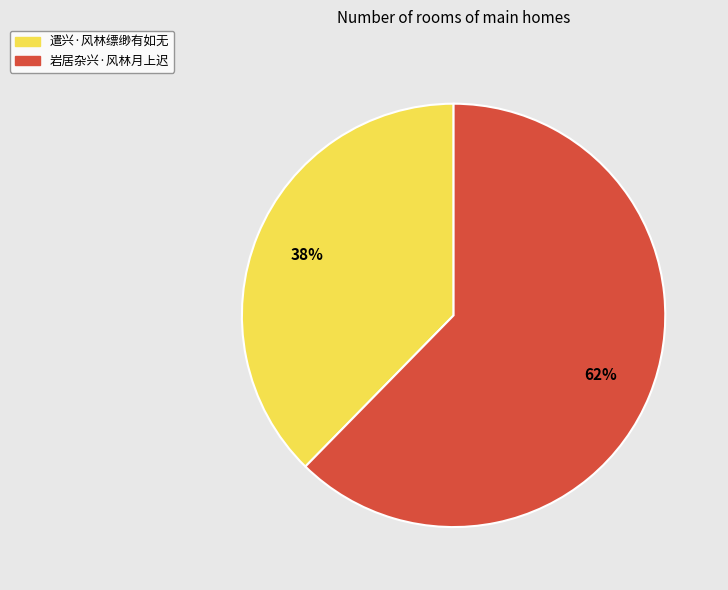

True or false: 岩居杂兴·风林月上迟 accounts for 62% of the total.

True